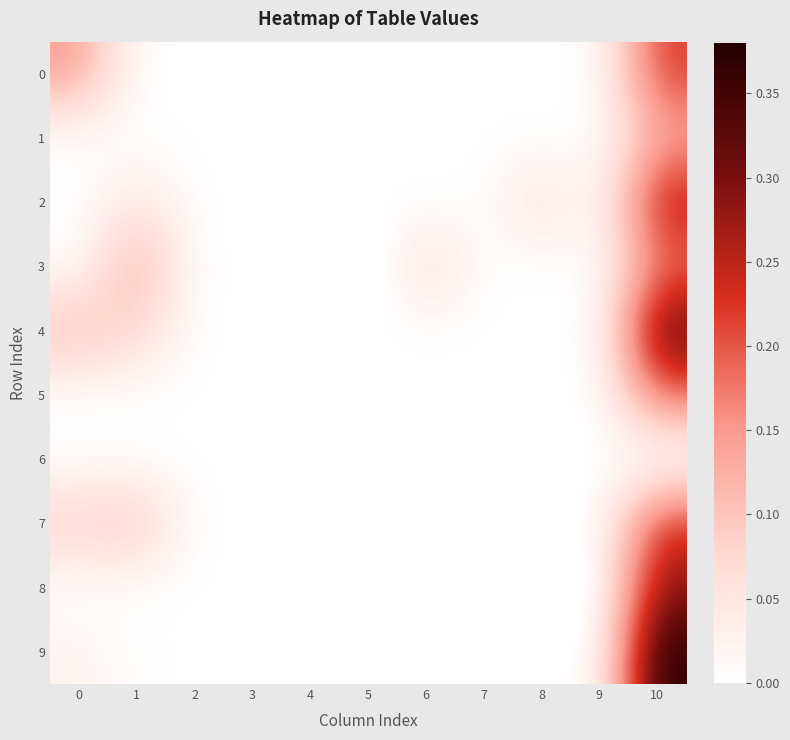

Reading right to left, list all the values displayed in this chart.

0: 10=0.2	9=0.0	8=0.0	7=0.0	6=0.0	5=0.0	4=0.0	3=0.0	2=0.0	1=0.0	0=0.1
1: 10=0.1	9=0.0	8=0.0	7=0.0	6=0.0	5=0.0	4=0.0	3=0.0	2=0.0	1=0.0	0=0.0
2: 10=0.3	9=0.0	8=0.1	7=0.0	6=0.0	5=0.0	4=0.0	3=0.0	2=0.0	1=0.1	0=0.0
3: 10=0.2	9=0.0	8=0.0	7=0.0	6=0.1	5=-0.0	4=0.0	3=0.0	2=0.0	1=0.1	0=0.0
4: 10=0.3	9=0.0	8=0.0	7=0.0	6=0.0	5=0.0	4=0.0	3=0.0	2=0.0	1=0.1	0=0.1
5: 10=0.2	9=0.0	8=0.0	7=0.0	6=0.0	5=0.0	4=0.0	3=0.0	2=0.0	1=0.0	0=0.0
6: 10=-0.0	9=0.0	8=-0.0	7=0.0	6=0.0	5=0.0	4=0.0	3=0.0	2=0.0	1=0.0	0=0.0
7: 10=0.2	9=0.0	8=0.0	7=-0.0	6=0.0	5=0.0	4=0.0	3=0.0	2=0.0	1=0.1	0=0.1
8: 10=0.3	9=0.0	8=-0.1	7=0.0	6=0.0	5=0.0	4=0.0	3=0.0	2=0.0	1=0.0	0=0.0
9: 10=0.4	9=0.0	8=0.0	7=0.0	6=0.0	5=0.0	4=0.0	3=0.0	2=0.0	1=0.0	0=0.0